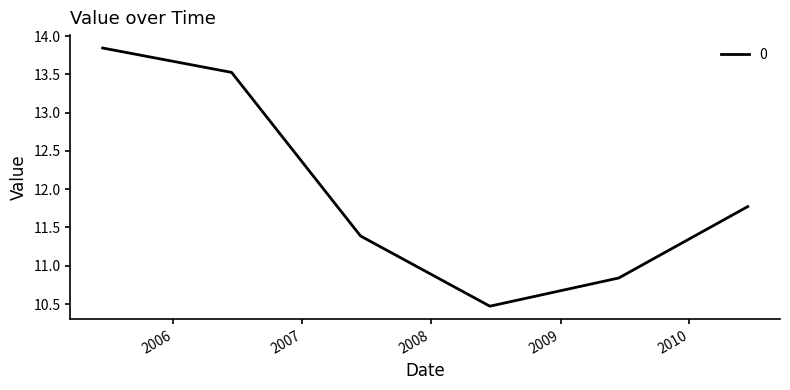

How many interior local valleys (lower than both neighbors) does the data have?

1